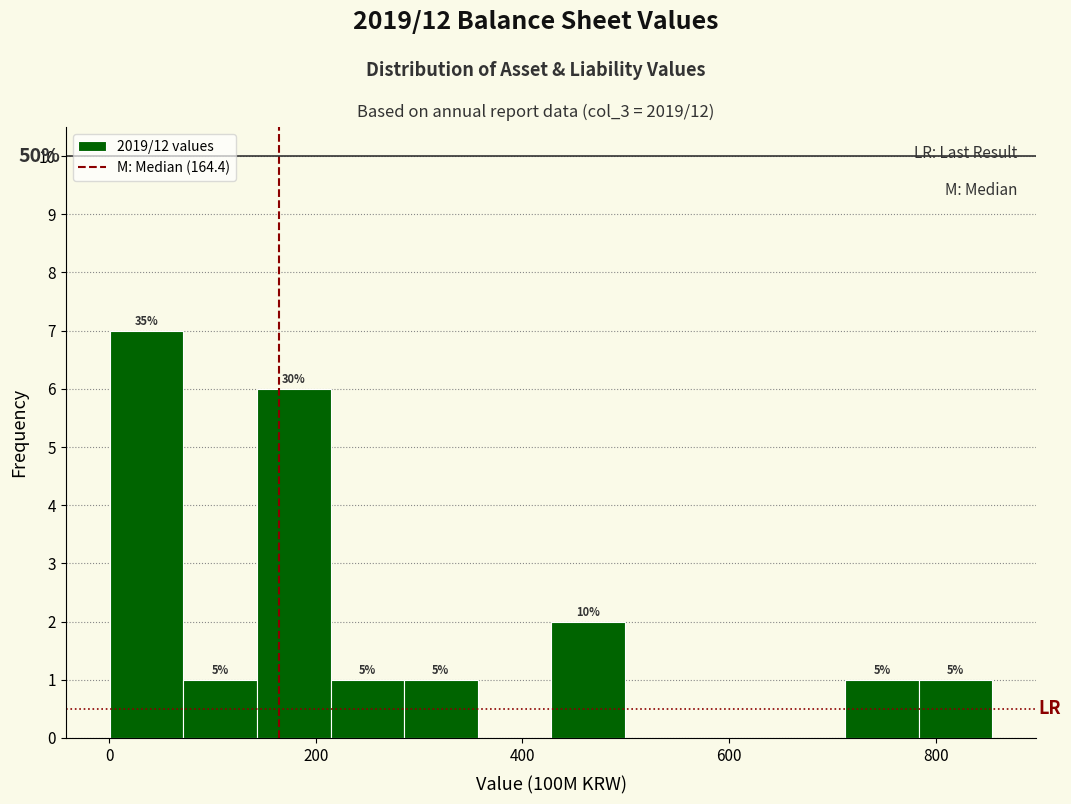

Around what value on the x-axis is the tallest bar? Give the approximate position of its centre, as read against the axis.

40